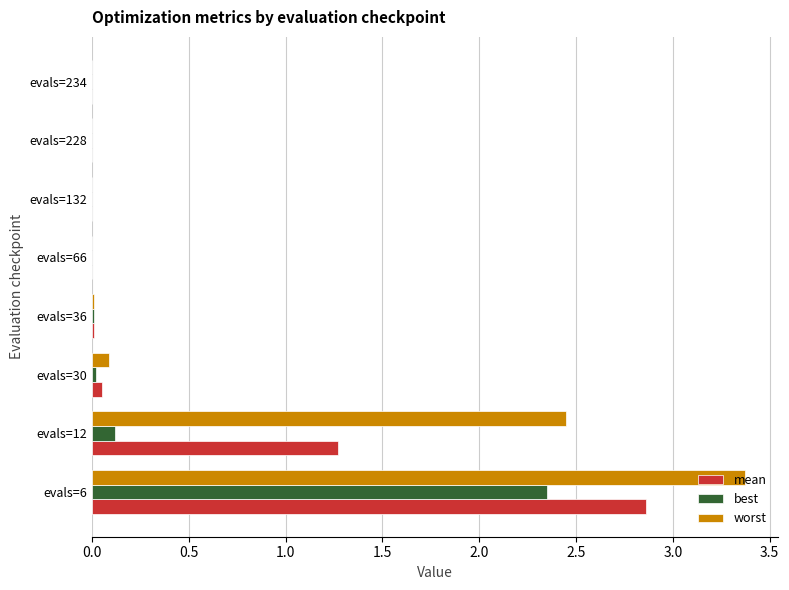

At which label is worst closest to 1?

evals=30